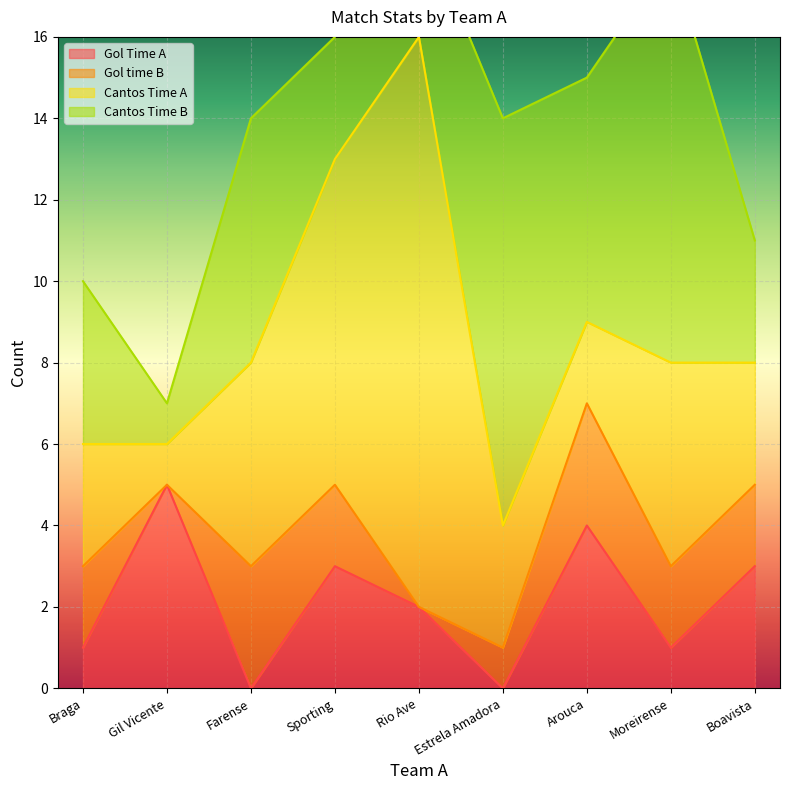

Which series changed the most between Braga and Boavista?

Gol Time A